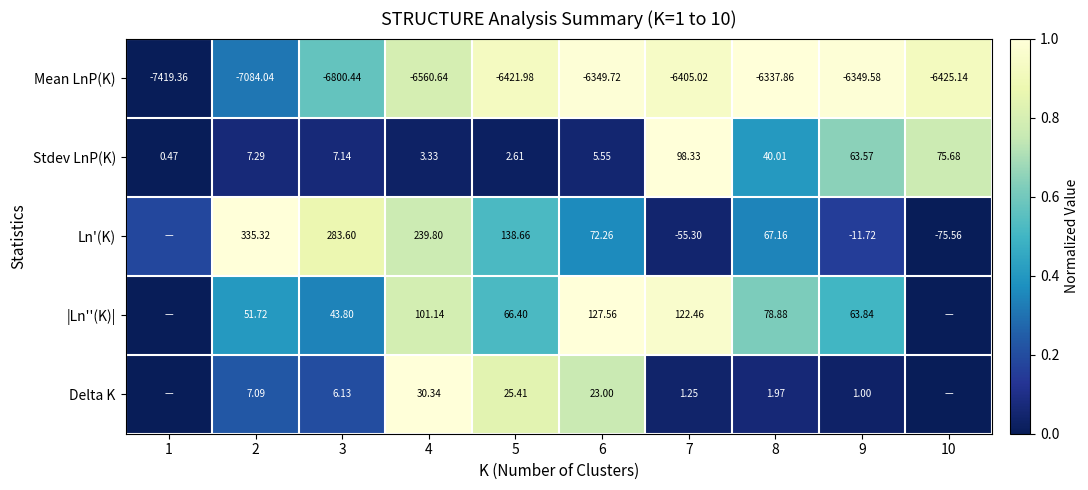

Rank the series at 2 from highest to lowest value.

Ln'(K), |Ln''(K)|, Stdev LnP(K), Delta K, Mean LnP(K)